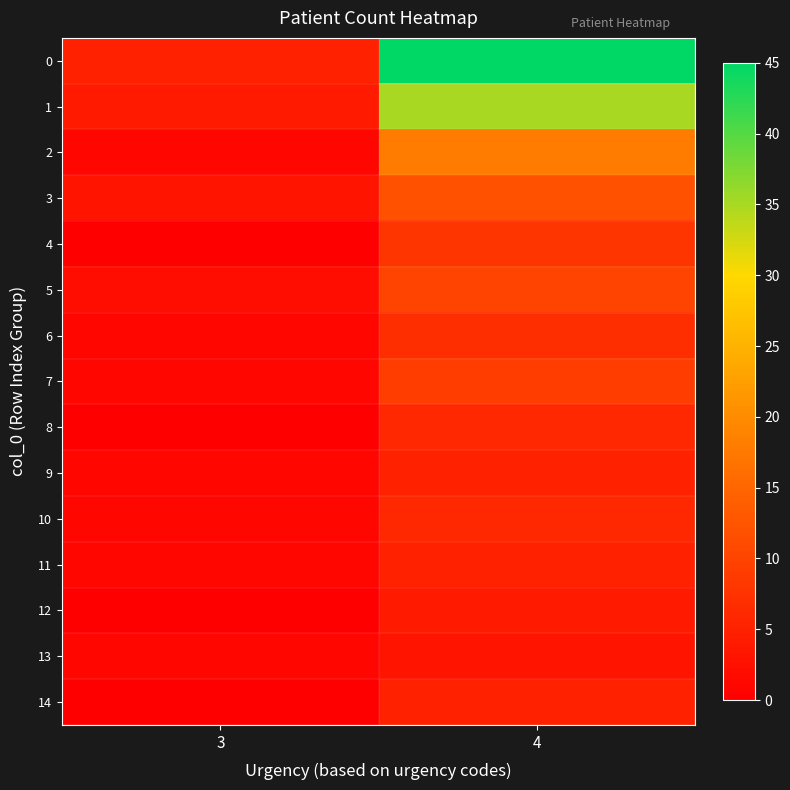

Reading right to left, list all the values displayed in this chart.

0: 4=45	3=5
1: 4=35	3=4
2: 4=18	3=1
3: 4=12	3=3
4: 4=8	3=0
5: 4=10	3=2
6: 4=7	3=1
7: 4=9	3=1
8: 4=6	3=0
9: 4=5	3=1
10: 4=6	3=1
11: 4=5	3=1
12: 4=4	3=0
13: 4=3	3=1
14: 4=5	3=0